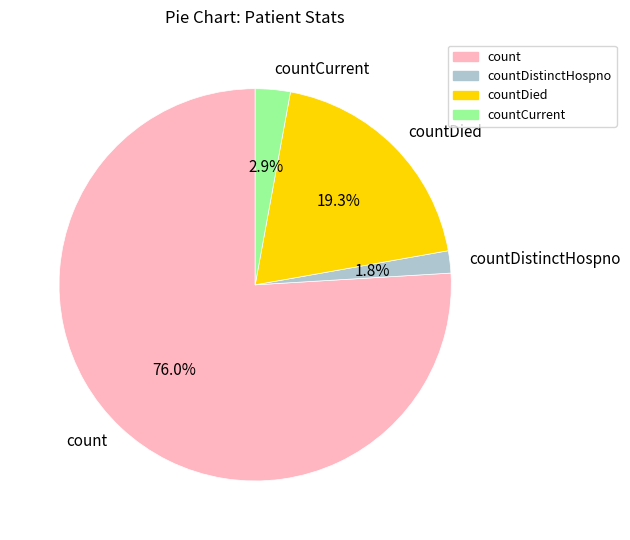

What percentage is NOT represented by countDied?

80.7%